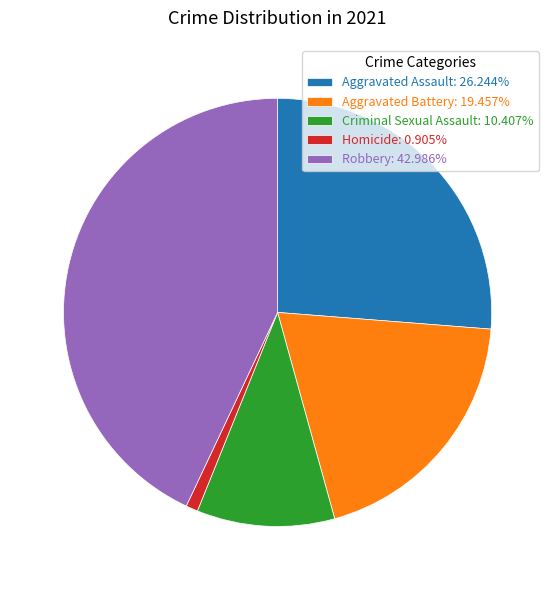

Is Aggravated Battery the majority of the pie?

No